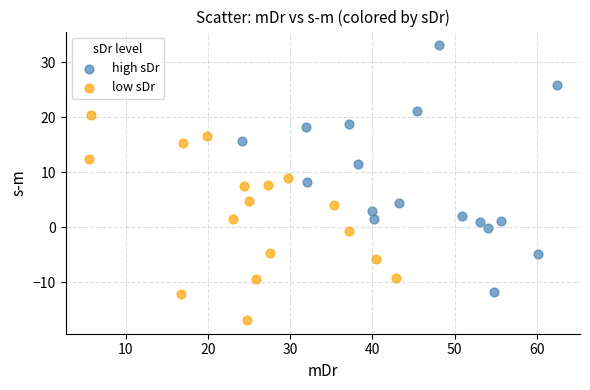

Which series has the largest Y range (max minus min)?

high sDr